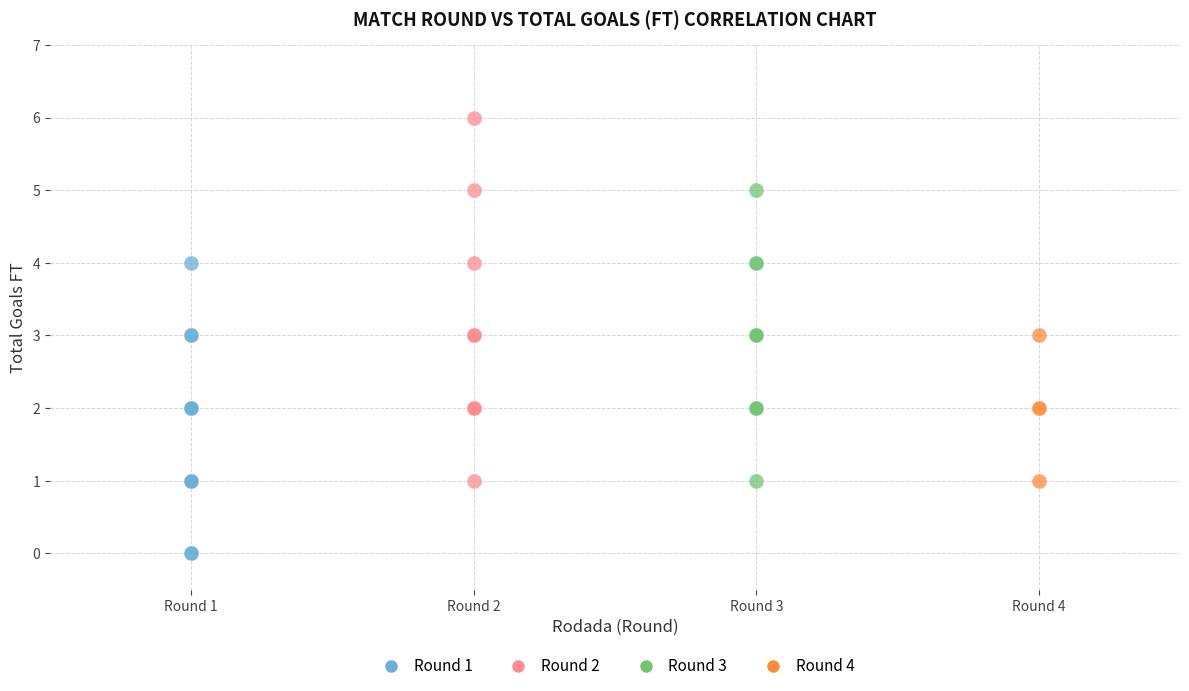

Which series reaches the minimum Y coordinate?

Round 1